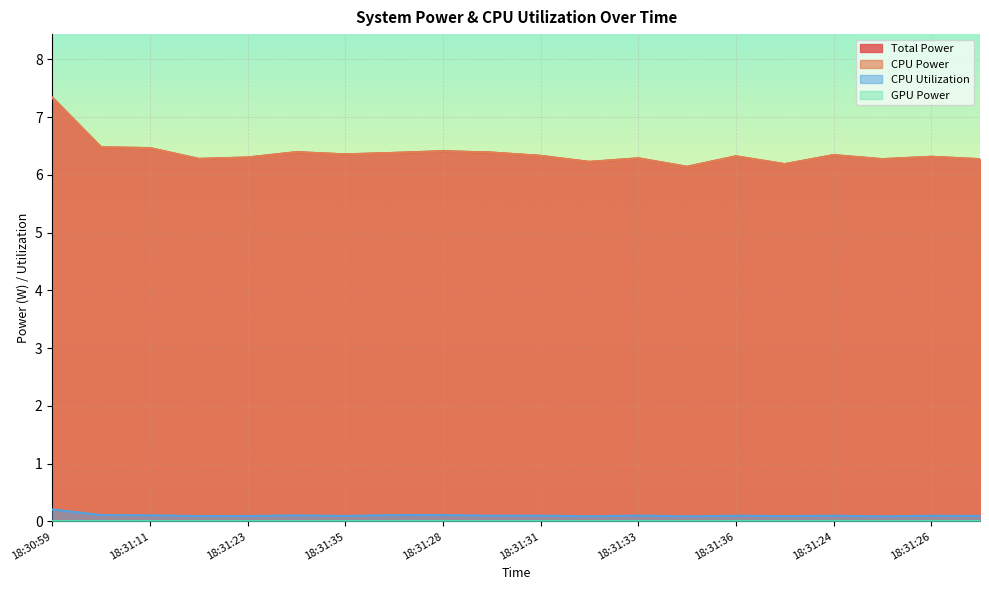

Reading left to right, what are all the values shown in this chart?

Total Power: 18:30:59=7.3	18:31:05=6.5	18:31:11=6.5	18:31:17=6.3	18:31:23=6.3	18:31:29=6.4	18:31:35=6.4	18:31:38=6.4	18:31:28=6.4	18:31:30=6.4	18:31:31=6.3	18:31:32=6.2	18:31:33=6.3	18:31:34=6.1	18:31:36=6.3	18:31:37=6.2	18:31:24=6.3	18:31:25=6.3	18:31:26=6.3	18:31:27=6.3
CPU Power: 18:30:59=7.3	18:31:05=6.5	18:31:11=6.5	18:31:17=6.3	18:31:23=6.3	18:31:29=6.4	18:31:35=6.4	18:31:38=6.4	18:31:28=6.4	18:31:30=6.4	18:31:31=6.3	18:31:32=6.2	18:31:33=6.3	18:31:34=6.1	18:31:36=6.3	18:31:37=6.2	18:31:24=6.3	18:31:25=6.3	18:31:26=6.3	18:31:27=6.3
CPU Utilization: 18:30:59=0.2	18:31:05=0.1	18:31:11=0.1	18:31:17=0.1	18:31:23=0.1	18:31:29=0.1	18:31:35=0.1	18:31:38=0.1	18:31:28=0.1	18:31:30=0.1	18:31:31=0.1	18:31:32=0.1	18:31:33=0.1	18:31:34=0.1	18:31:36=0.1	18:31:37=0.1	18:31:24=0.1	18:31:25=0.1	18:31:26=0.1	18:31:27=0.1